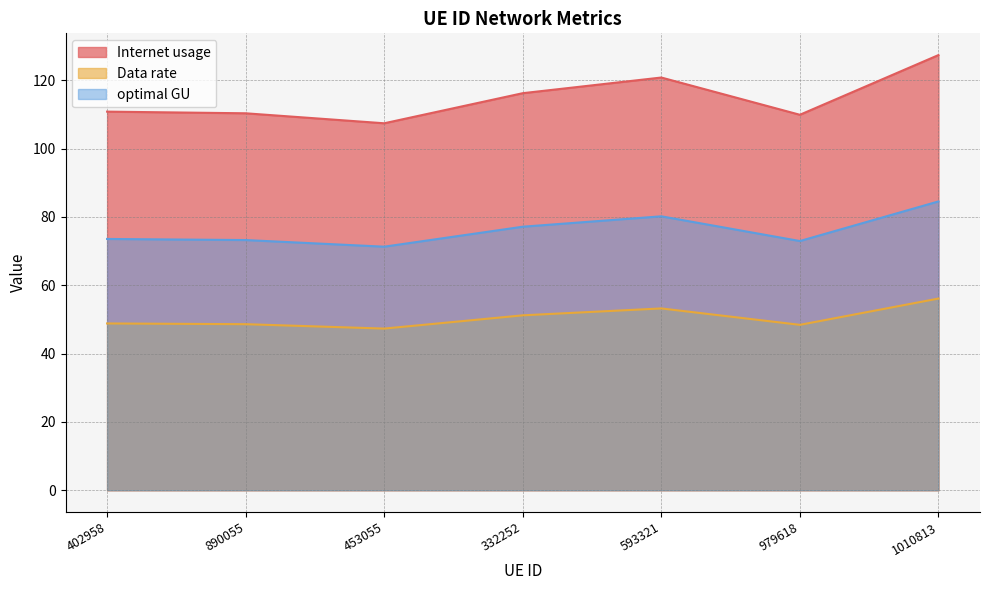

Count the number of categories in the chart.

7